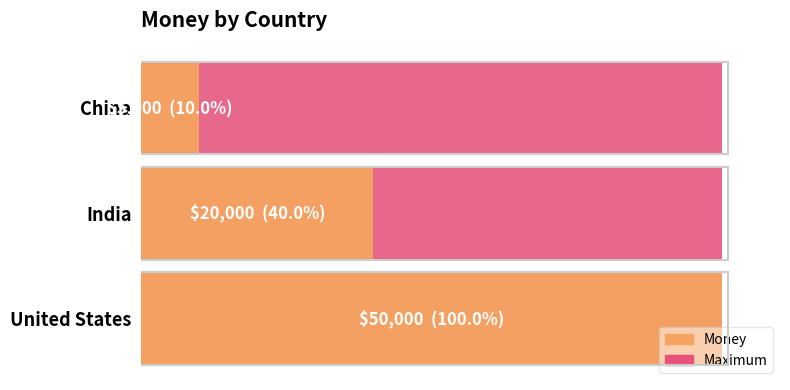

What is the approximate value of Maximum at 0?

0.9